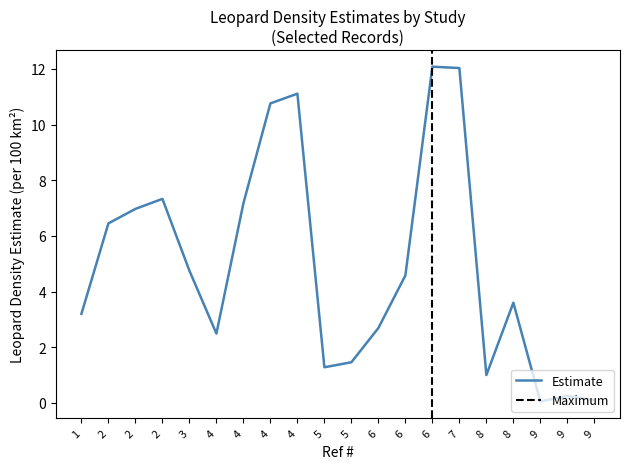

True or false: the data has more than 1 interior local peaks.

True